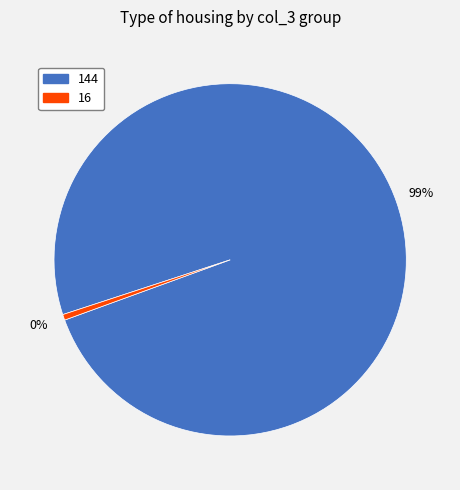

Is there any slice that represents more than half of the pie?

Yes